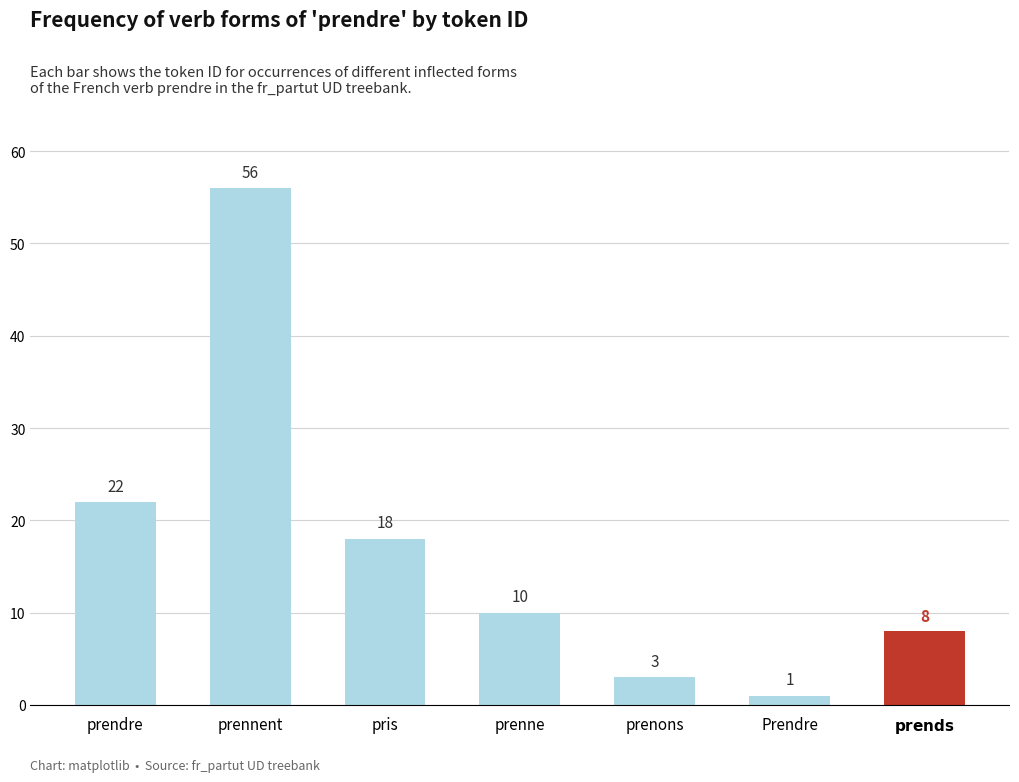

Reading left to right, what are all the values shown in this chart?

22	56	18	10	3	1	8